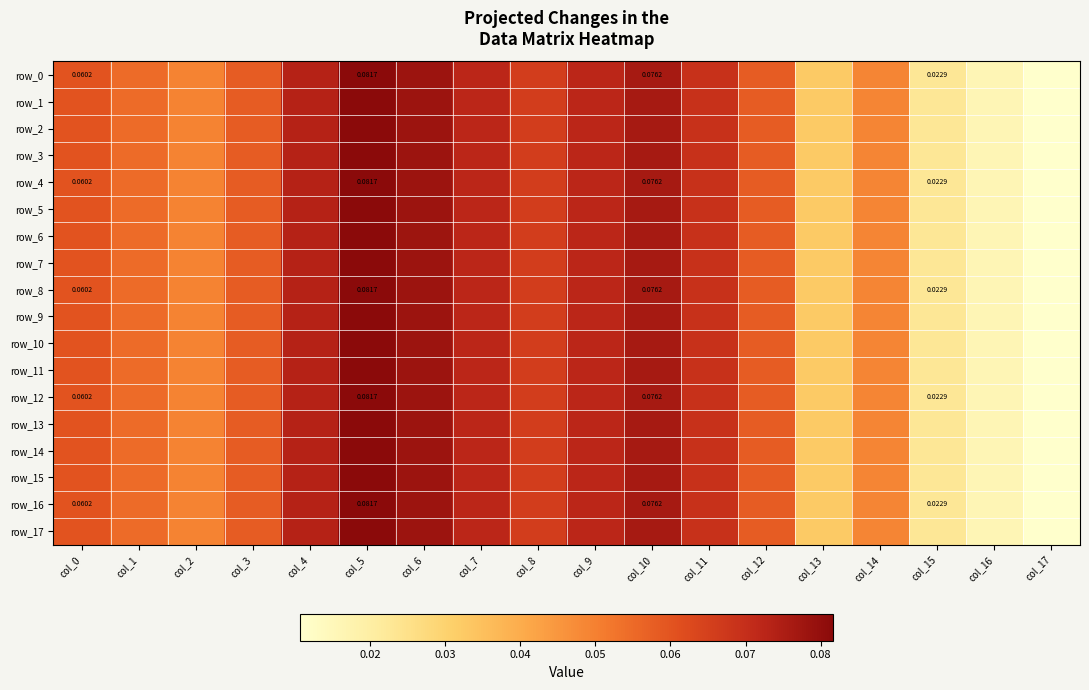

At how many categories does at least one series exceed 0?

18